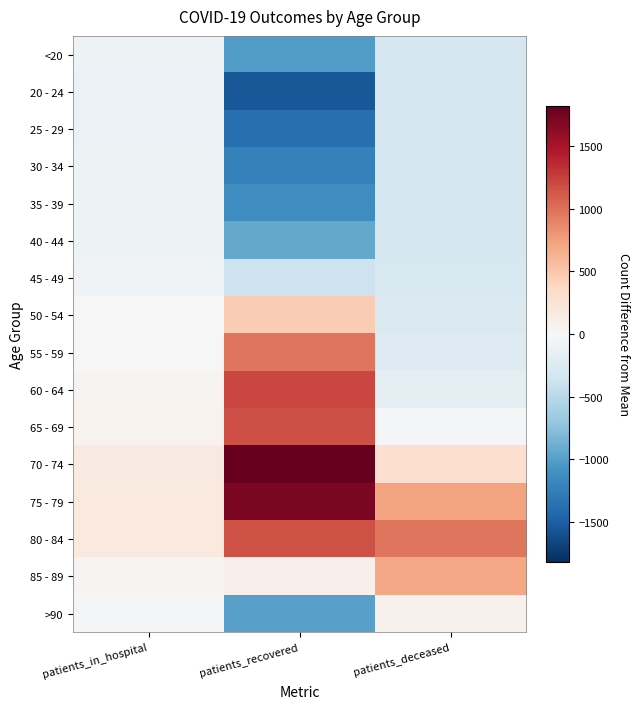

Rank the series at patients_recovered from highest to lowest value.

70 - 74, 75 - 79, 60 - 64, 65 - 69, 80 - 84, 55 - 59, 50 - 54, 85 - 89, 45 - 49, 40 - 44, >90, <20, 35 - 39, 30 - 34, 25 - 29, 20 - 24